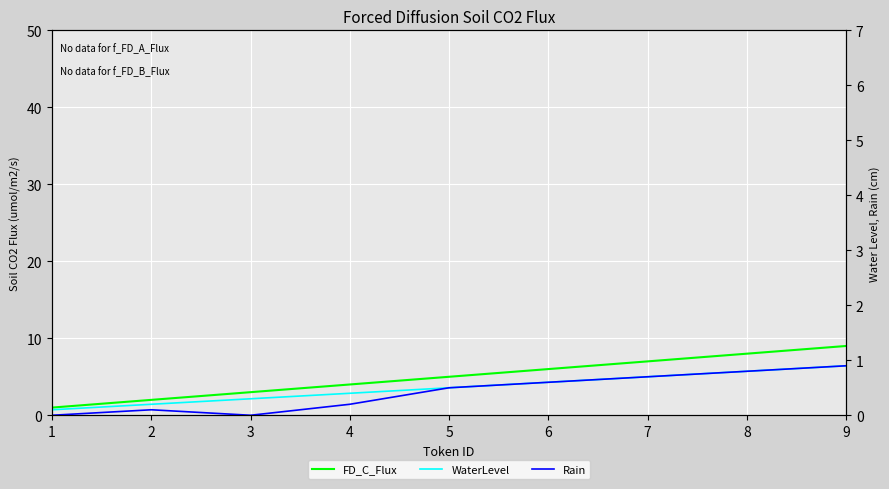

How many interior local peaks does the Rain series have?

1